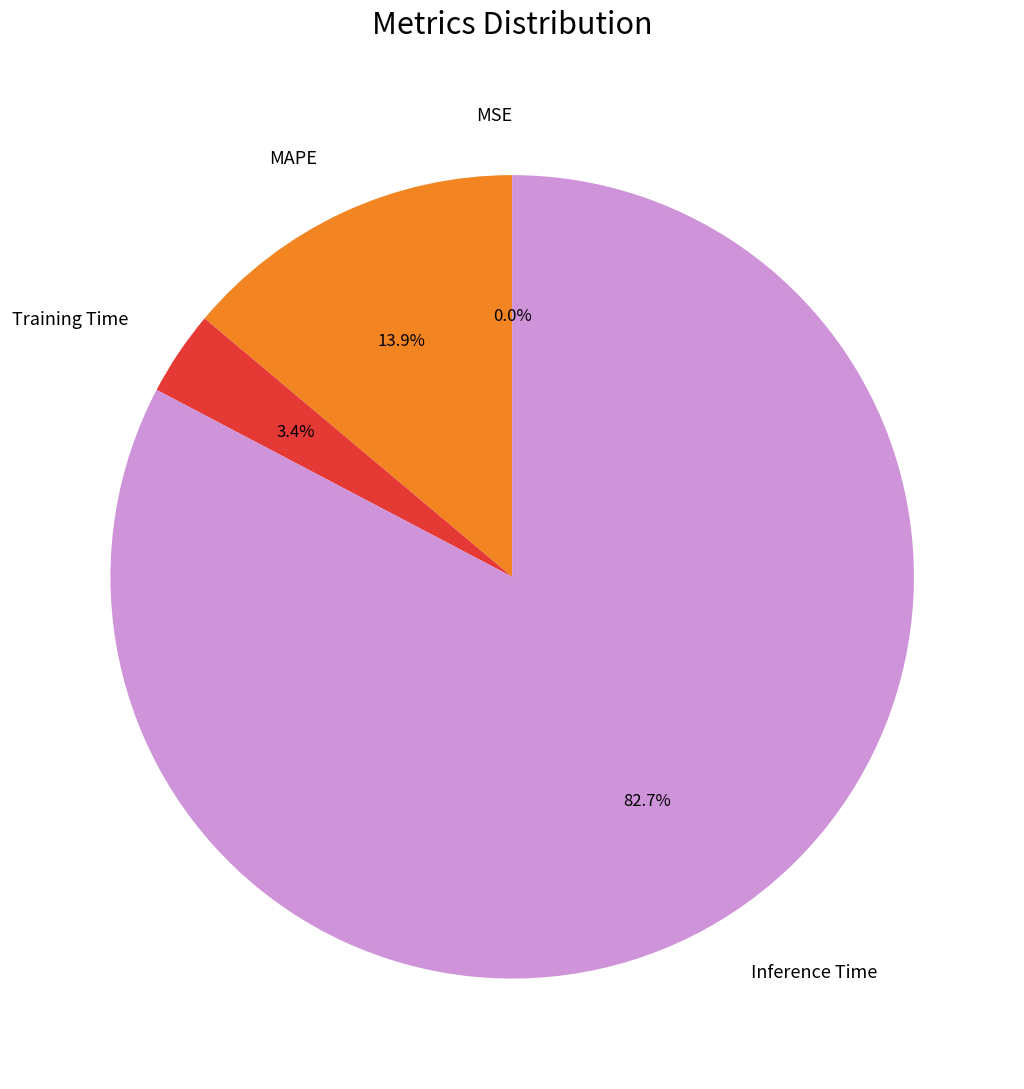

Which has a higher value, Inference Time or MAPE?

Inference Time